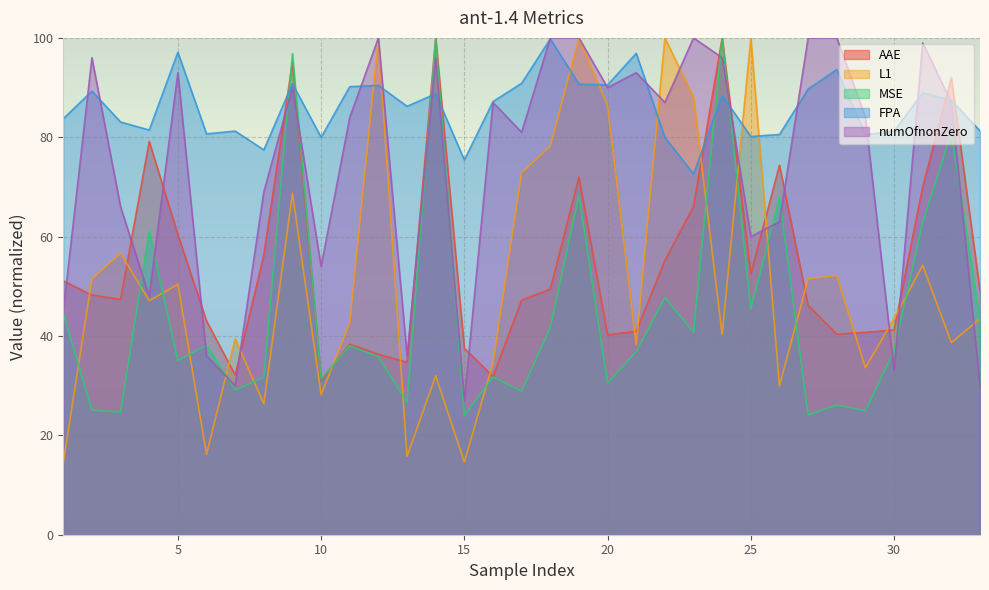

How many lines are shown in the chart?

5